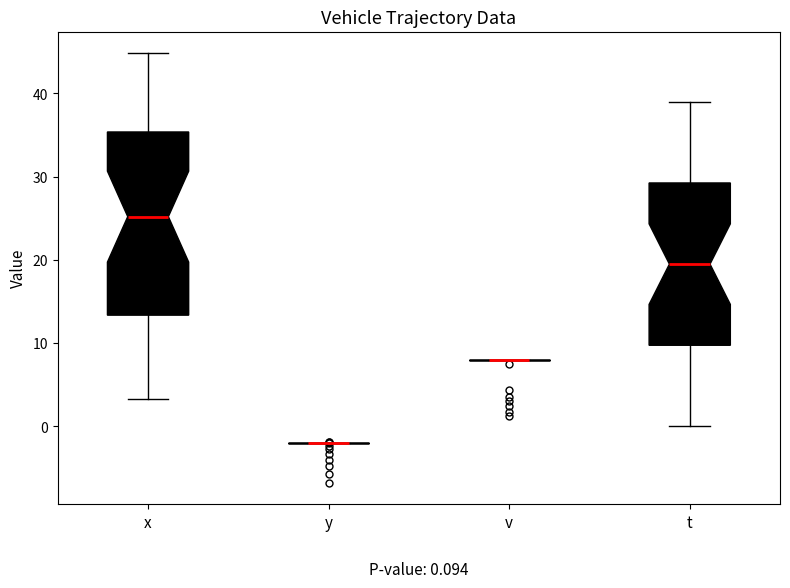

Comparing the boxes themselves (not the whiskers), which one is the tallest?

x